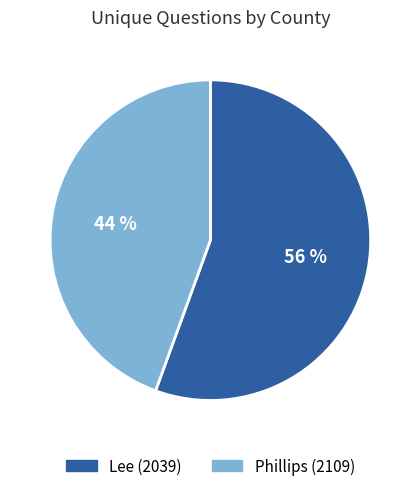

Combined, do Phillips (2109) and Lee (2039) account for over 50%?

Yes